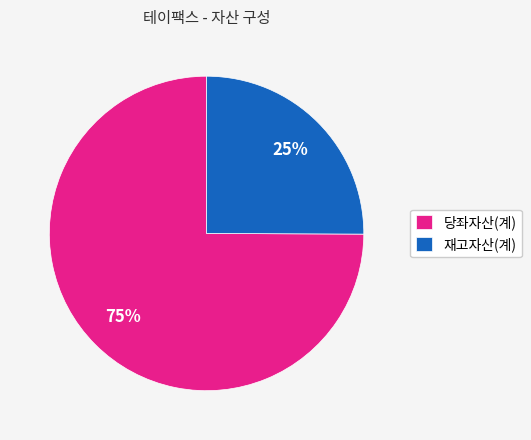

How many segments does this pie chart have?

2